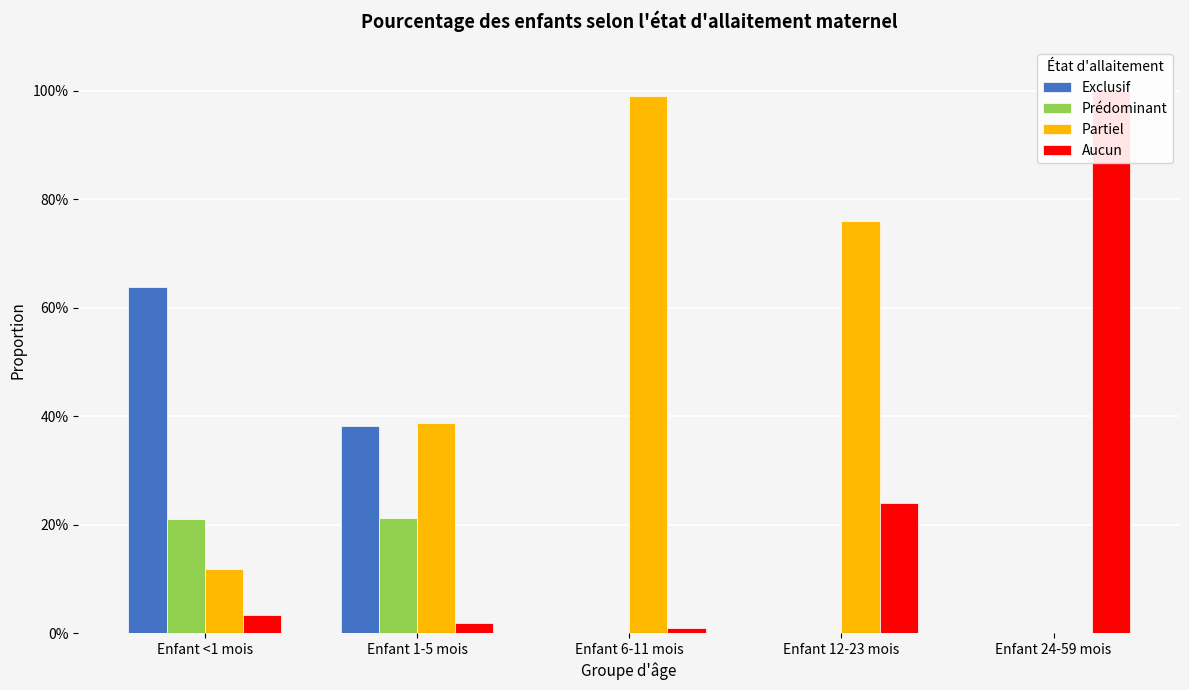

What is the label of the 4th bar from the right?

Enfant 1-5 mois